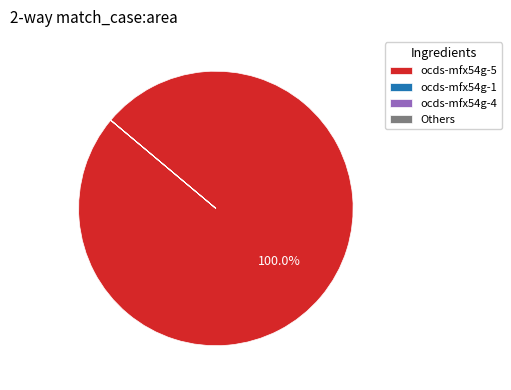

Which category has the biggest portion of the pie?

ocds-mfx54g-5